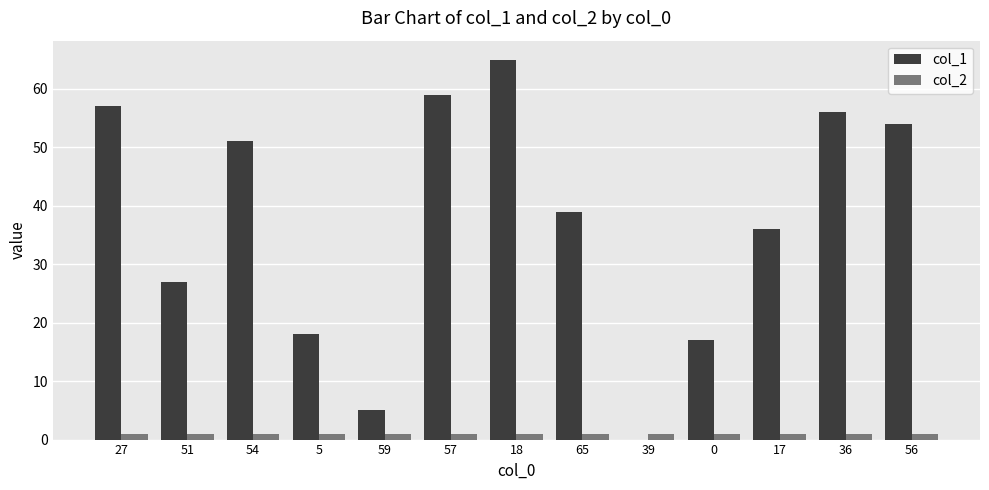

True or false: col_2 has a value of 1 at 17.

True